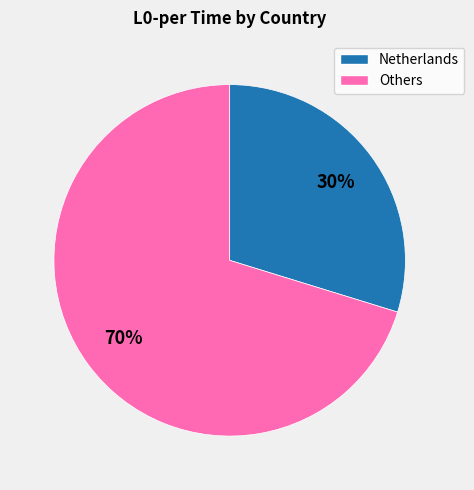

To the nearest percent, what is the average slice percentage?

50%